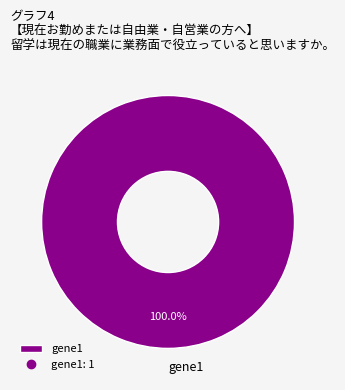

Which category accounts for the majority?

gene1